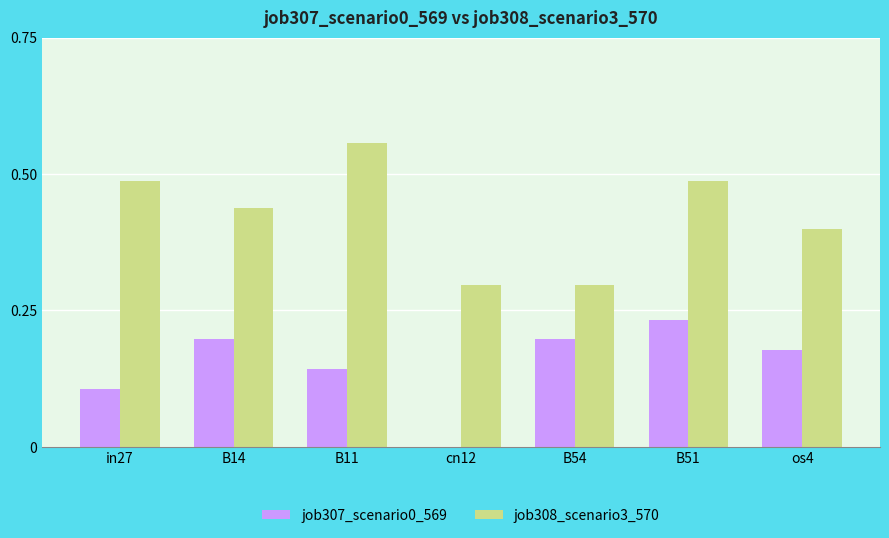

The job307_scenario0_569 series shows 0.2 at cn12. True or false?

False